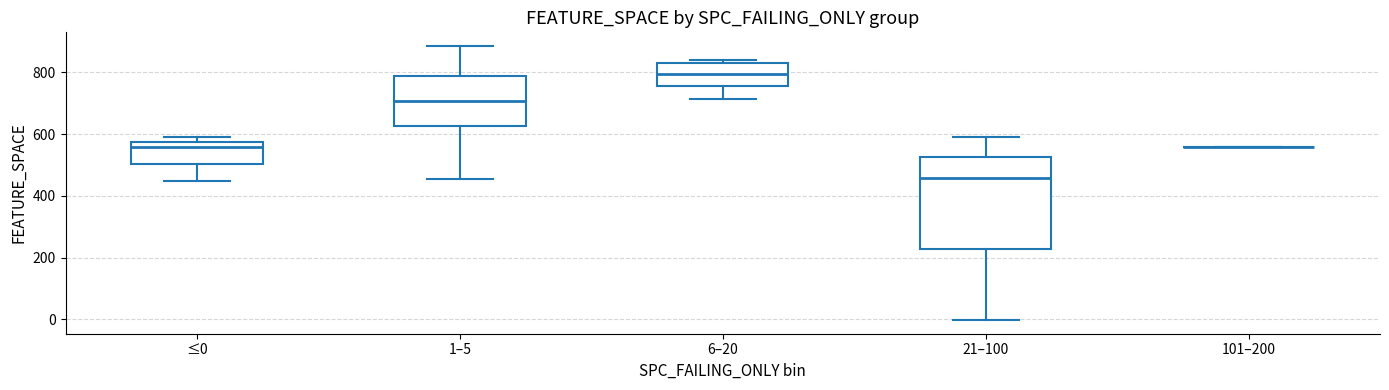

Which box is the tallest, from its lower edge to its upper edge?

21–100